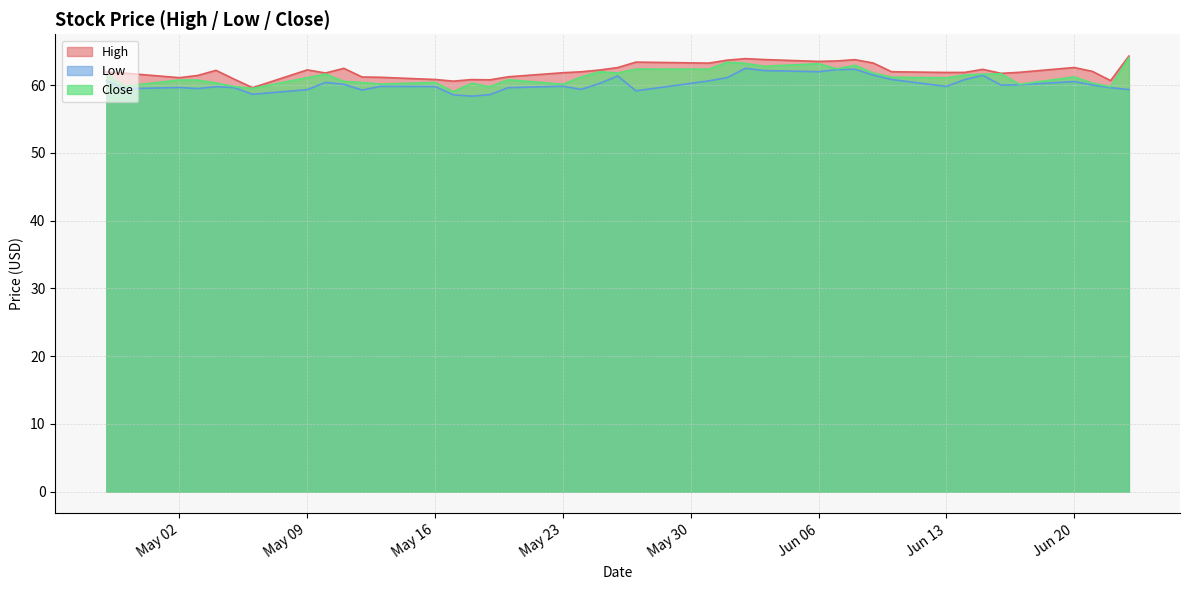

Count the number of data series in this chart.

3